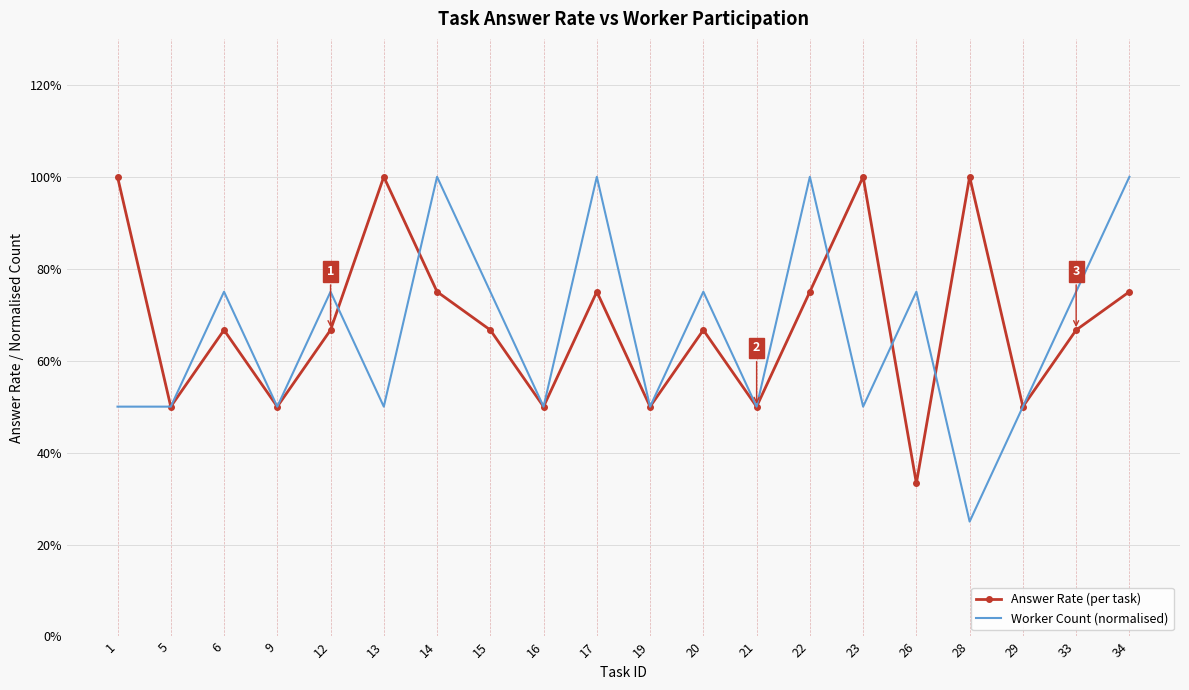

At which category does Answer Rate (per task) reach its first local valley?

5